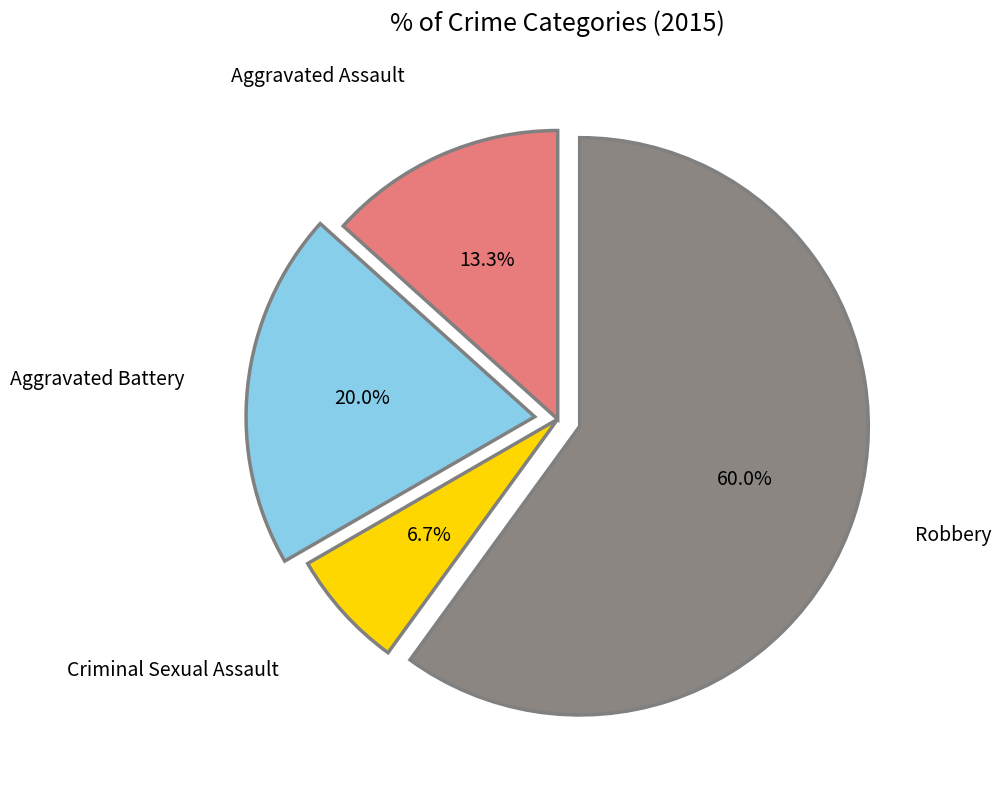

Is there a majority slice in this chart?

Yes